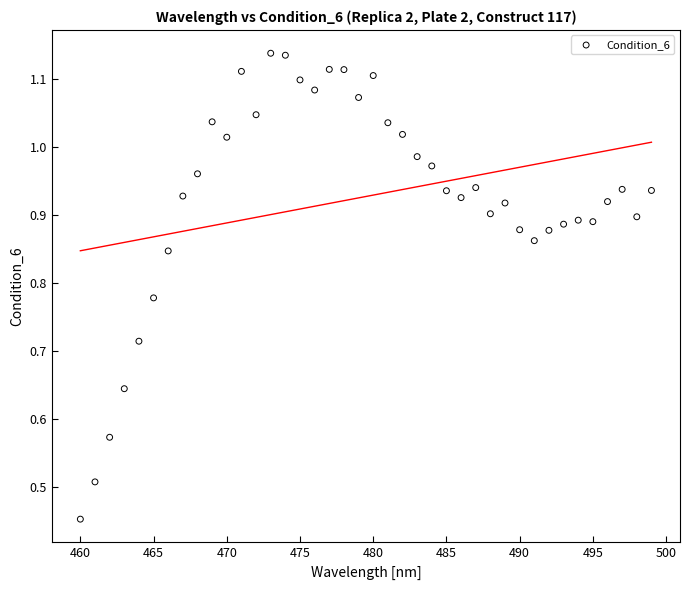

What is the range of X values (max minus min)?

39.0